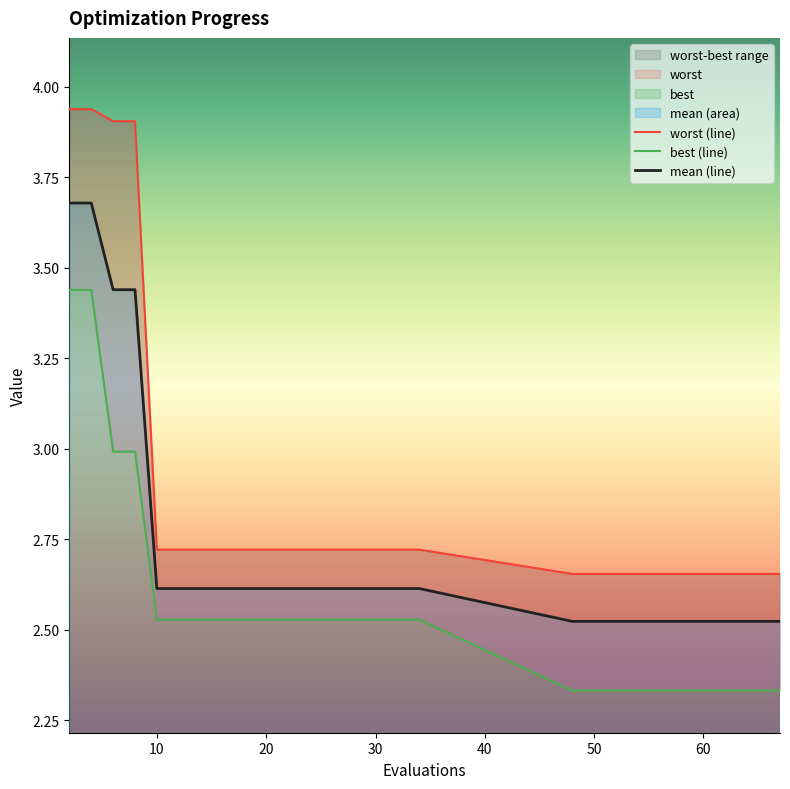

Reading right to left, what are all the values shown in this chart?

worst (line): 2.7	2.7	2.7	2.7	2.7	2.7	2.7	2.7	2.7	2.7	2.7	2.7	2.7	2.7	2.7	2.7	2.7	2.7	2.7	2.7	2.7	2.7	2.7	2.7	2.7	2.7	3.9	3.9	3.9	3.9
best (line): 2.3	2.3	2.3	2.3	2.3	2.3	2.3	2.3	2.3	2.3	2.3	2.5	2.5	2.5	2.5	2.5	2.5	2.5	2.5	2.5	2.5	2.5	2.5	2.5	2.5	2.5	3.0	3.0	3.4	3.4
mean (line): 2.5	2.5	2.5	2.5	2.5	2.5	2.5	2.5	2.5	2.5	2.5	2.6	2.6	2.6	2.6	2.6	2.6	2.6	2.6	2.6	2.6	2.6	2.6	2.6	2.6	2.6	3.4	3.4	3.7	3.7